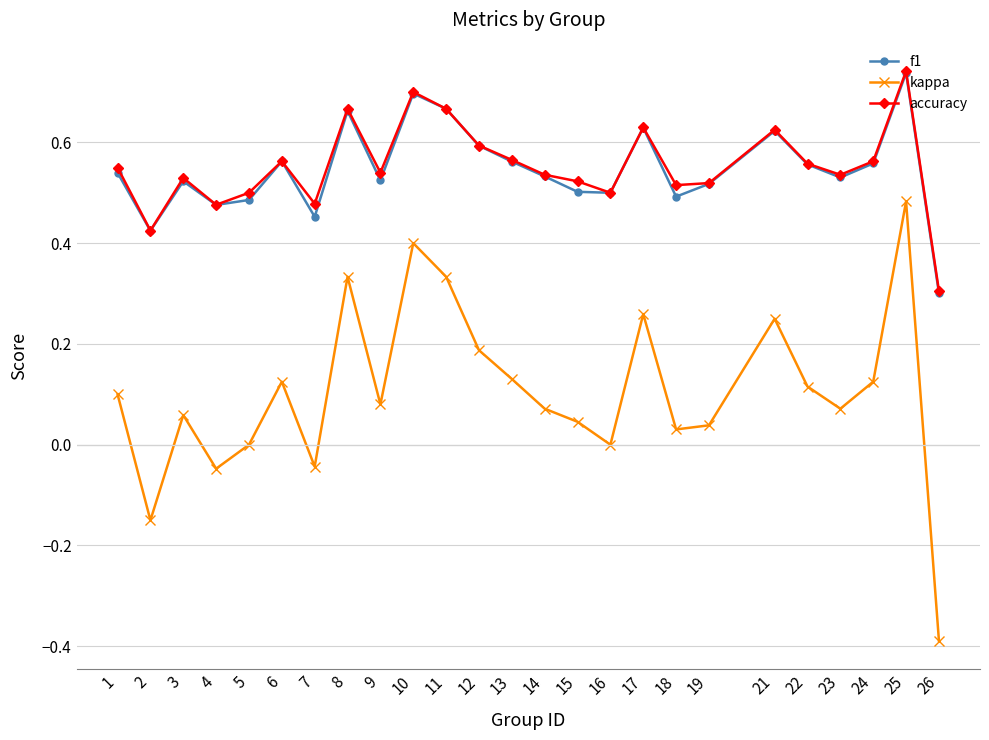

Which series has the widest spread of values?

kappa